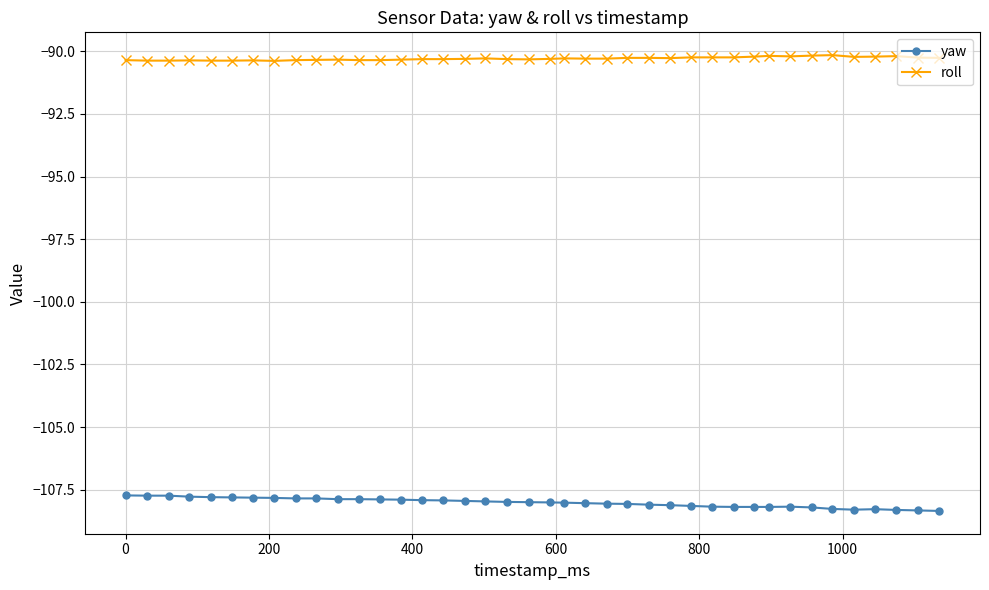

What is the value of the roll point at the 10th from the left?

-90.3